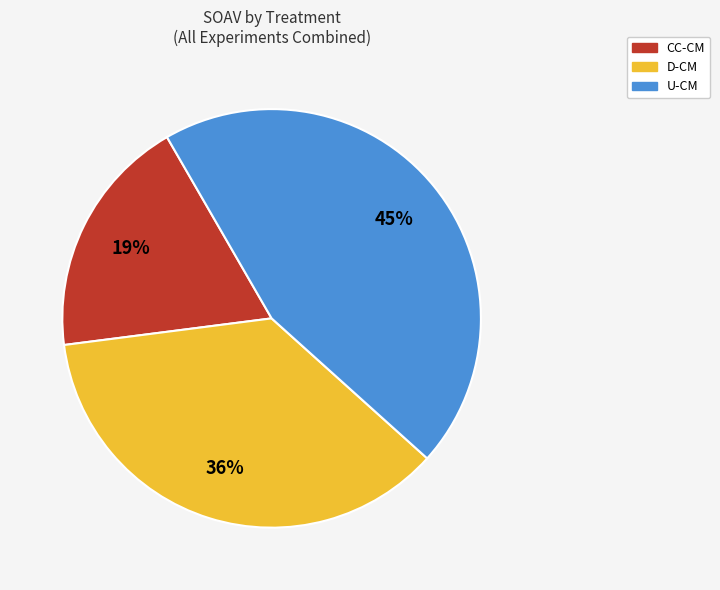

Is CC-CM the majority of the pie?

No